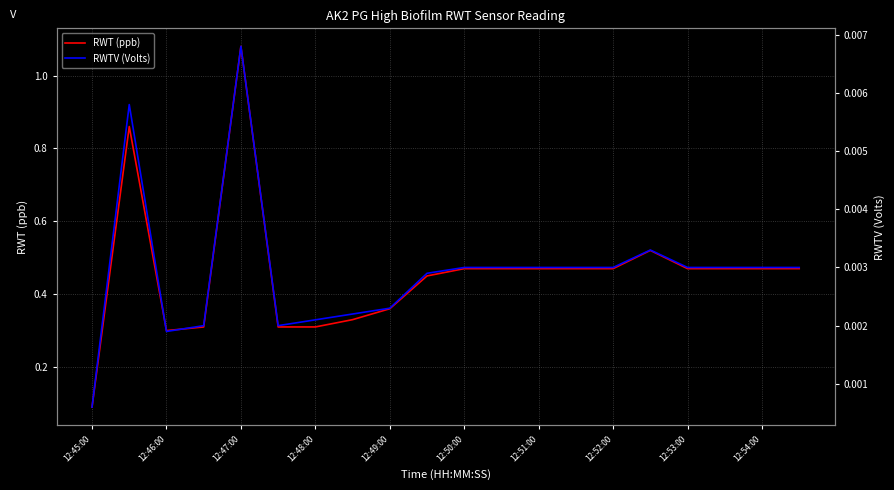

Which category has the lowest value in the RWT (ppb) series?

12:45:00